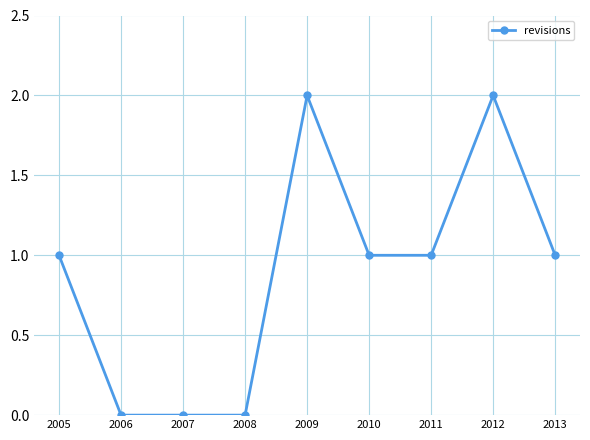

What is the change in value from 2005 to 2009?

+1